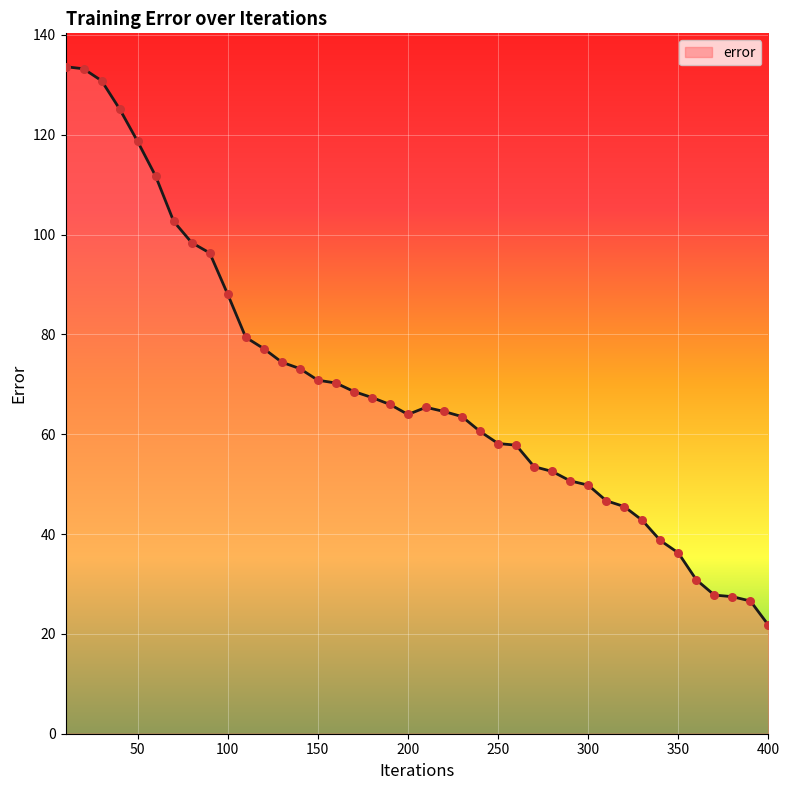

What is the smallest value displayed?

21.8